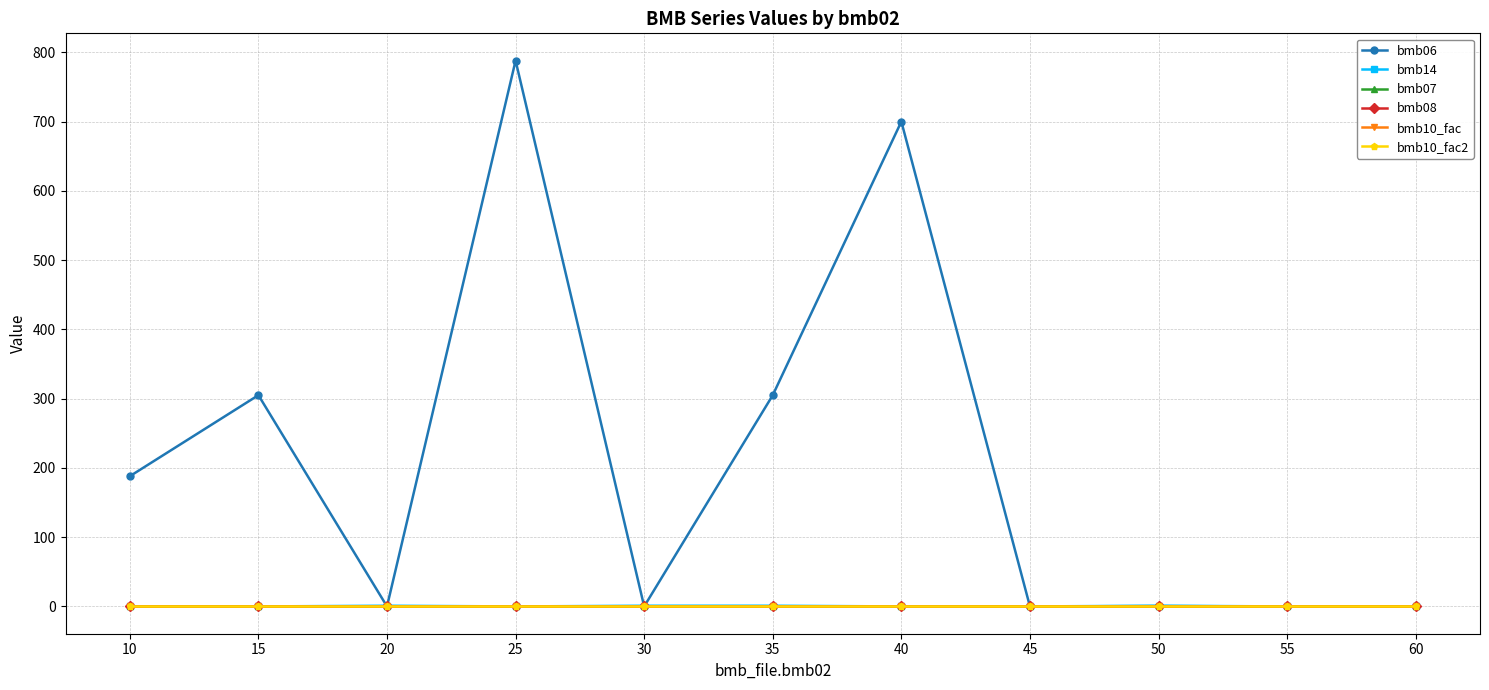

Is the value of bmb08 at 25 greater than the value of bmb07 at 45?

No